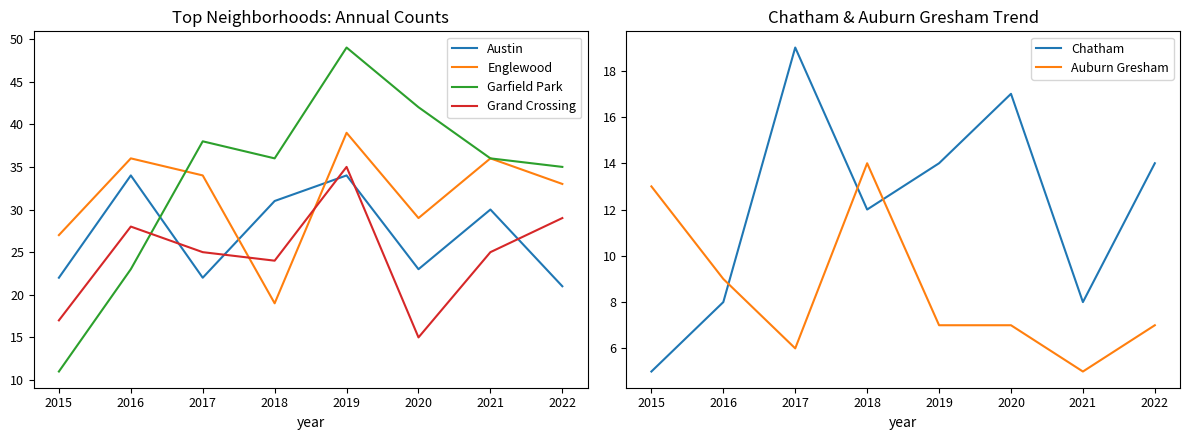

At how many categories does at least one series exceed 12?

8